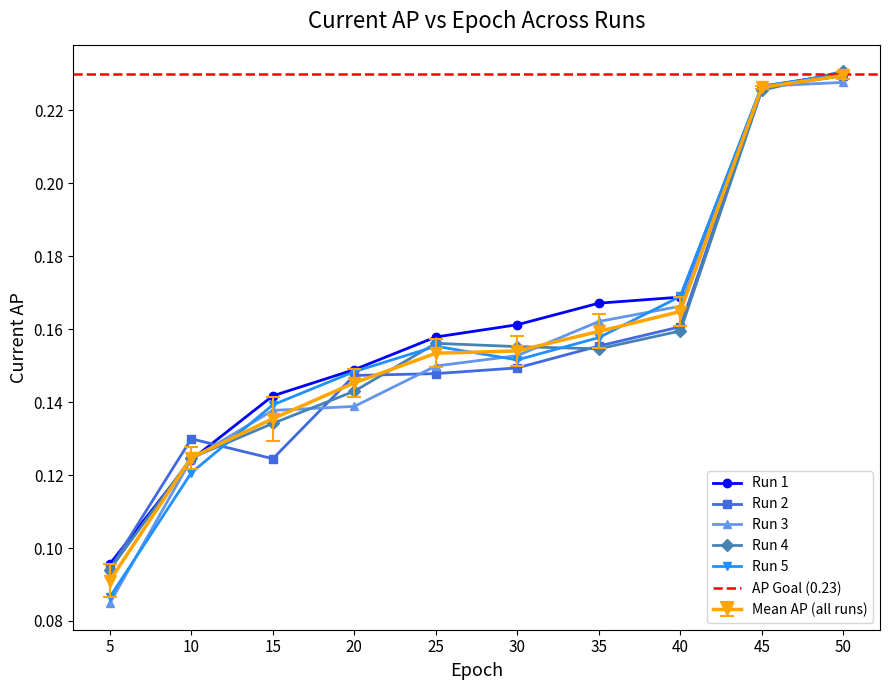

Reading left to right, extract all data points from this chart.

Run 1: 0.1	0.1	0.1	0.1	0.2	0.2	0.2	0.2	0.2	0.2
Run 2: 0.1	0.1	0.1	0.1	0.1	0.1	0.2	0.2	0.2	0.2
Run 3: 0.1	0.1	0.1	0.1	0.1	0.2	0.2	0.2	0.2	0.2
Run 4: 0.1	0.1	0.1	0.1	0.2	0.2	0.2	0.2	0.2	0.2
Run 5: 0.1	0.1	0.1	0.1	0.2	0.2	0.2	0.2	0.2	0.2